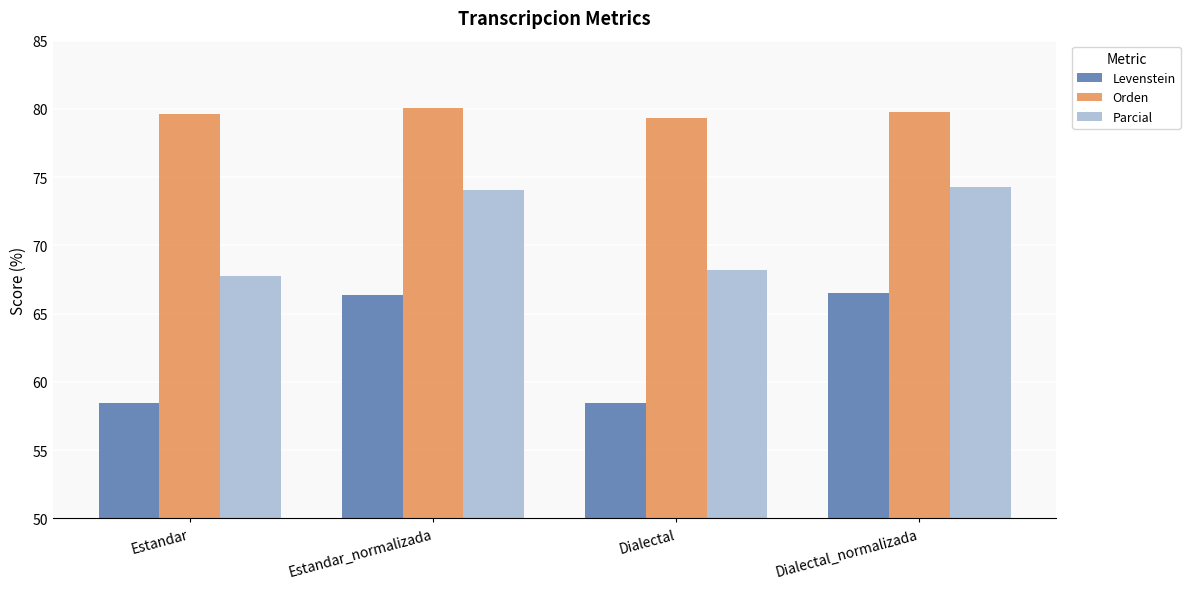

What is the greatest value displayed?

80.1